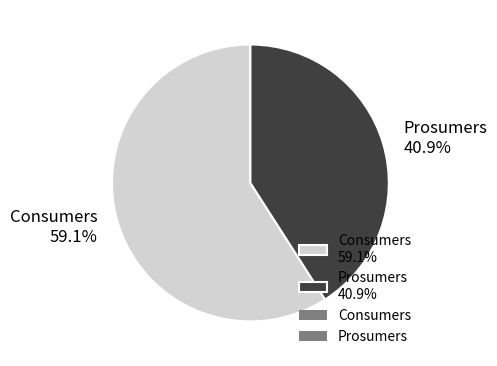

The Prosumers slice represents 30% of the pie. True or false?

False